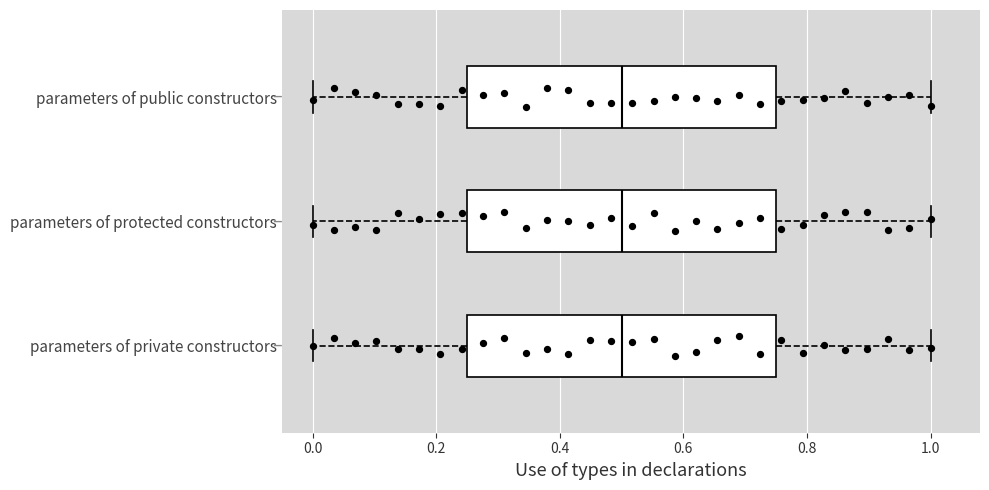

Reading bottom to top, read every box against the x-axis: the position of its median line, the range the box covers, and the ends of its whiskers. The values are not printed on the chart, so give them approximately, as read against the axis.

parameters of private constructors: median 0.50, box 0.26 to 0.76, whiskers 0.00 to 1.00
parameters of protected constructors: median 0.50, box 0.26 to 0.76, whiskers 0.00 to 1.00
parameters of public constructors: median 0.50, box 0.26 to 0.76, whiskers 0.00 to 1.00